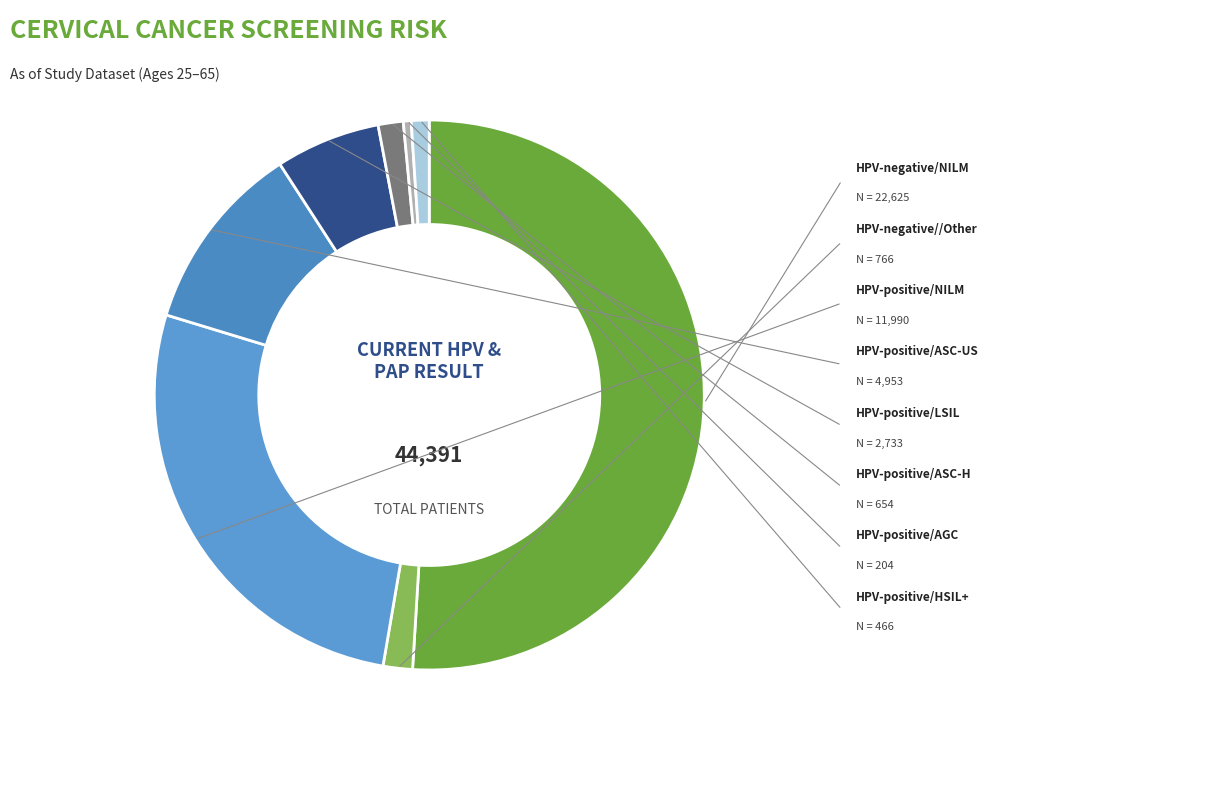

How many segments does this pie chart have?

8